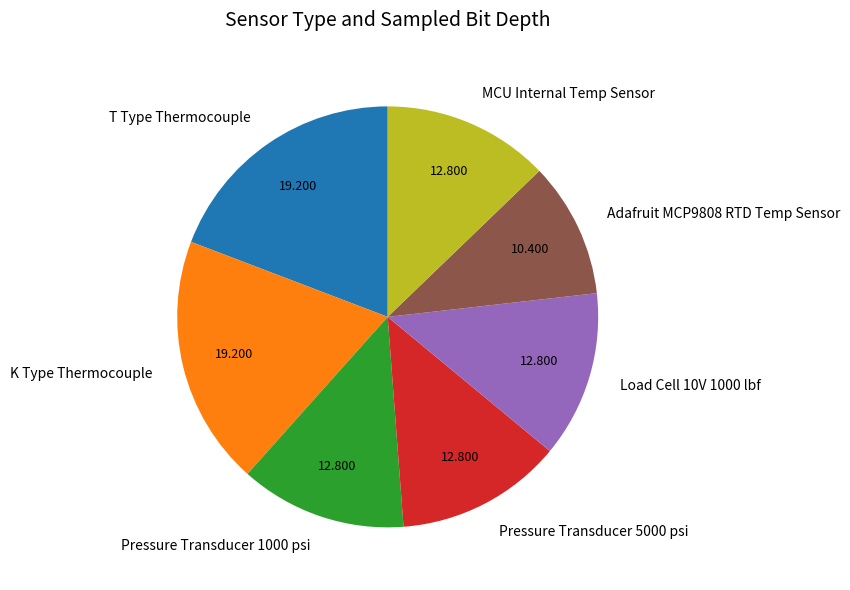

Combined, do MCU Internal Temp Sensor and Load Cell 10V 1000 lbf account for over 50%?

No